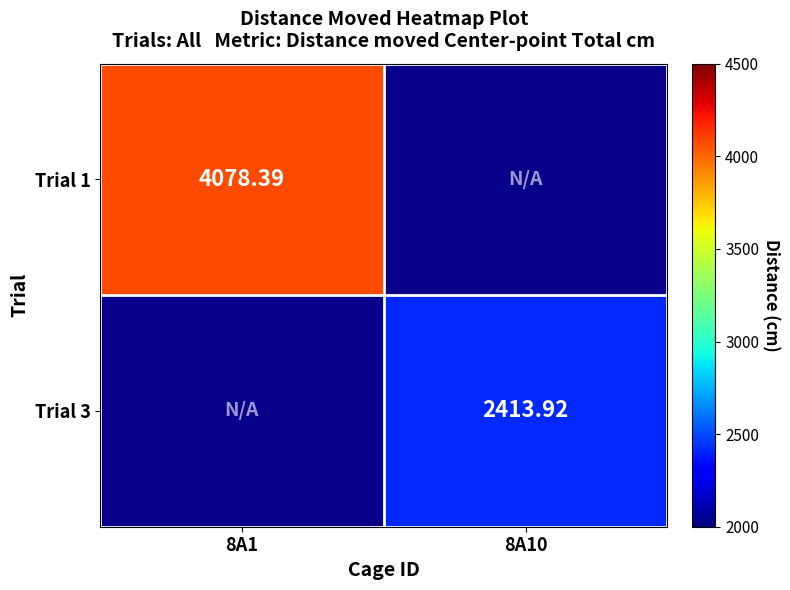

Is the value of Trial 3 at 8A10 greater than the value of Trial 1 at 8A1?

No